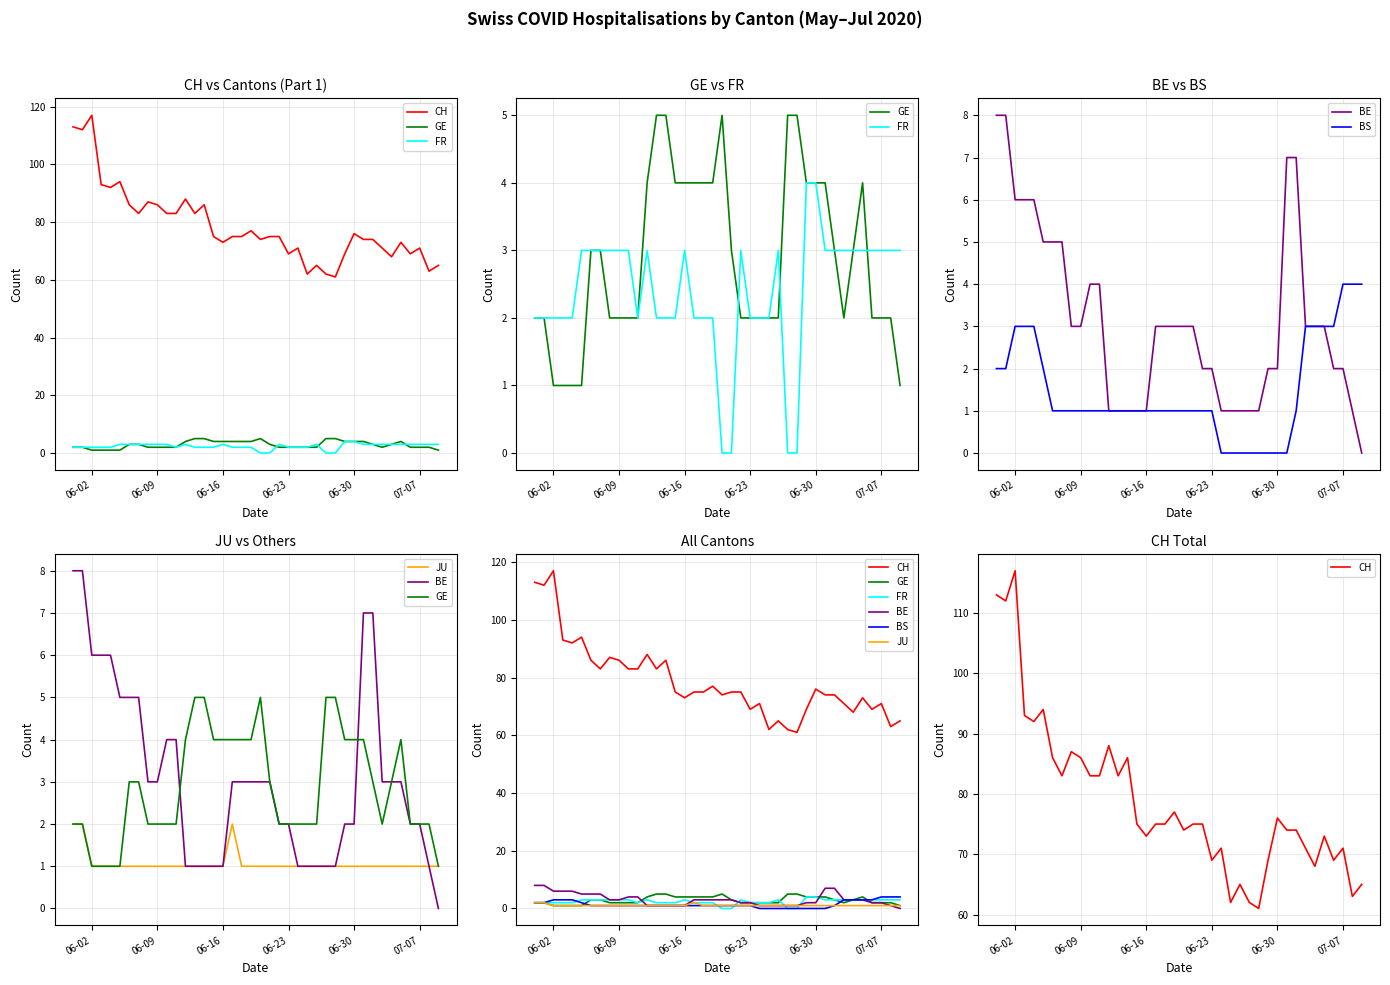

How many interior local valleys does the GE series have?

1